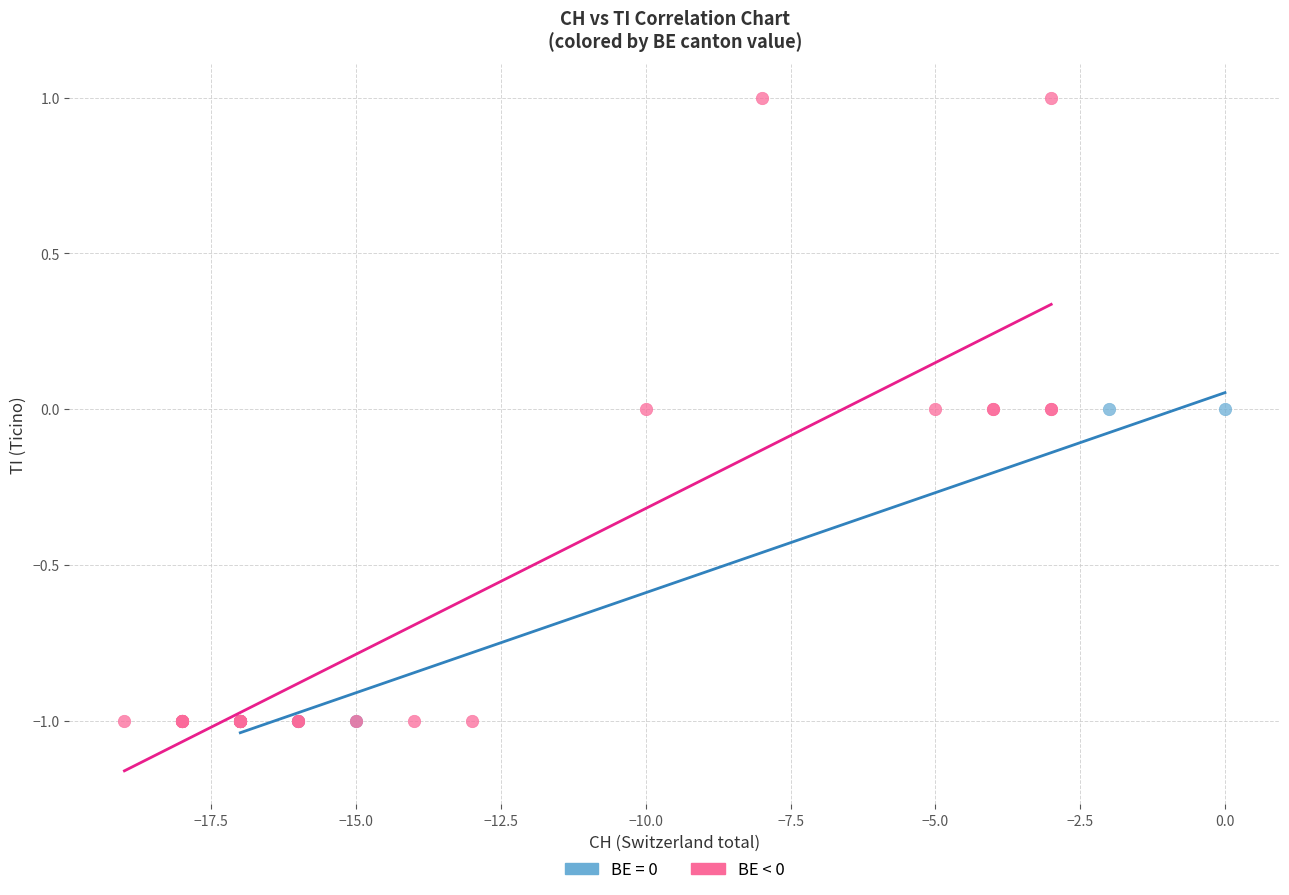

Which series reaches the maximum Y coordinate?

BE < 0